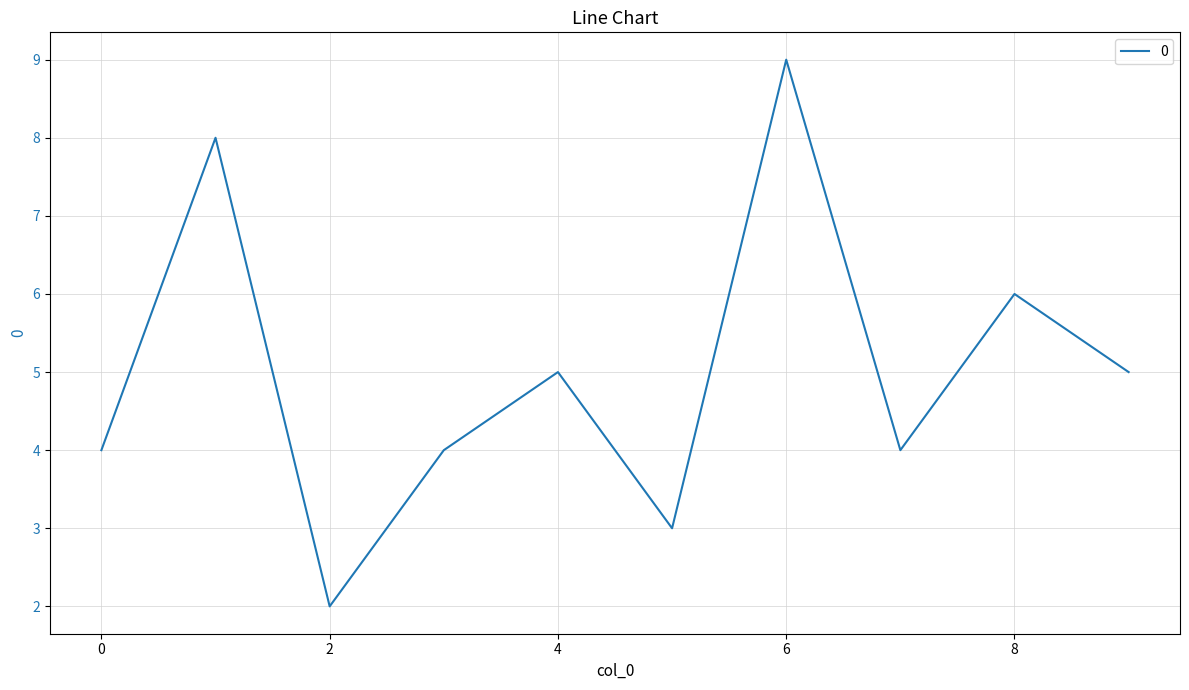

What is the maximum value shown in the chart?

9